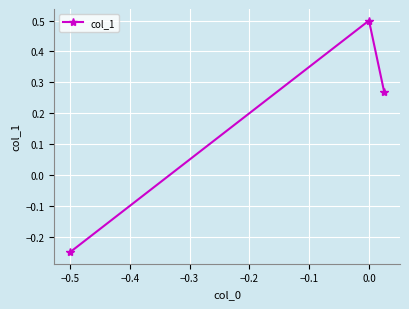

How many distinct data groups are displayed?

1